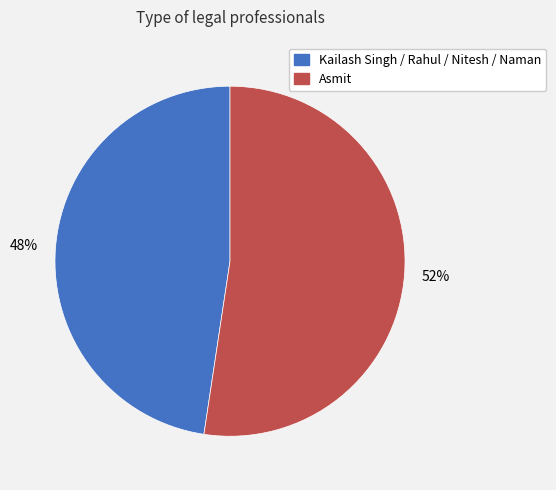

Is there a majority slice in this chart?

Yes